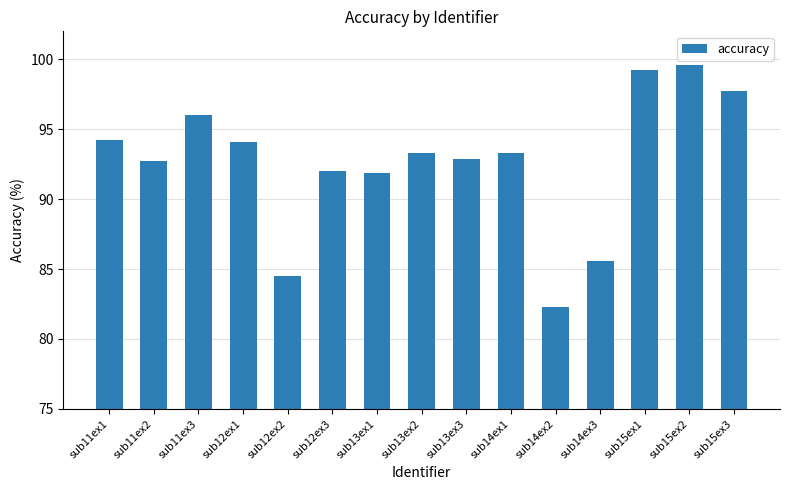

At which category does the chart reach its minimum across all series?

sub14ex2